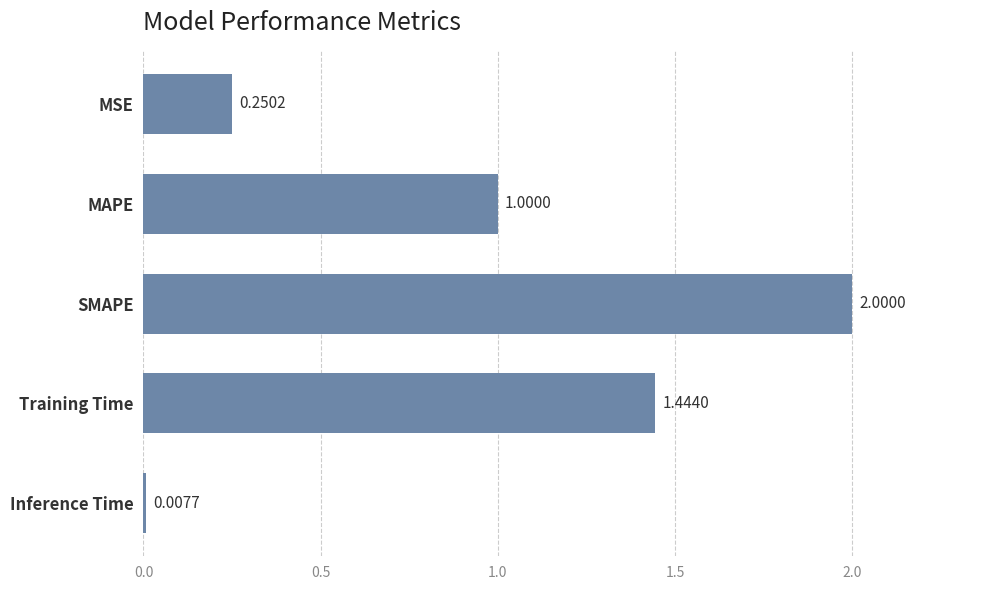

Which category has the highest value across all series?

SMAPE